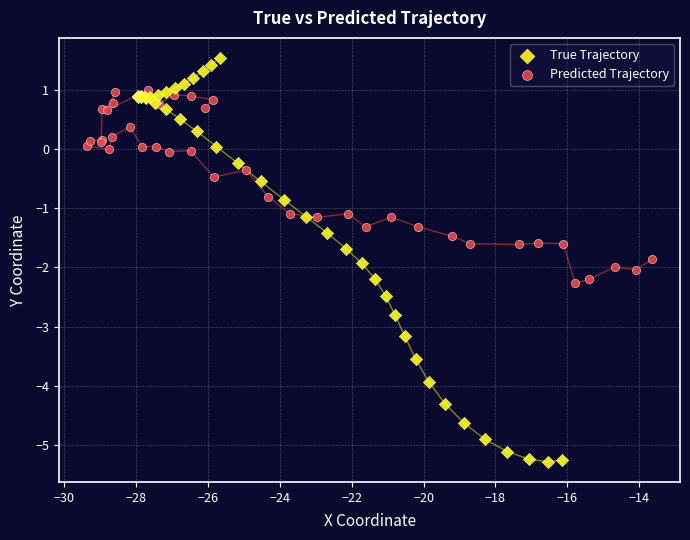

Which series reaches the minimum Y coordinate?

True Trajectory